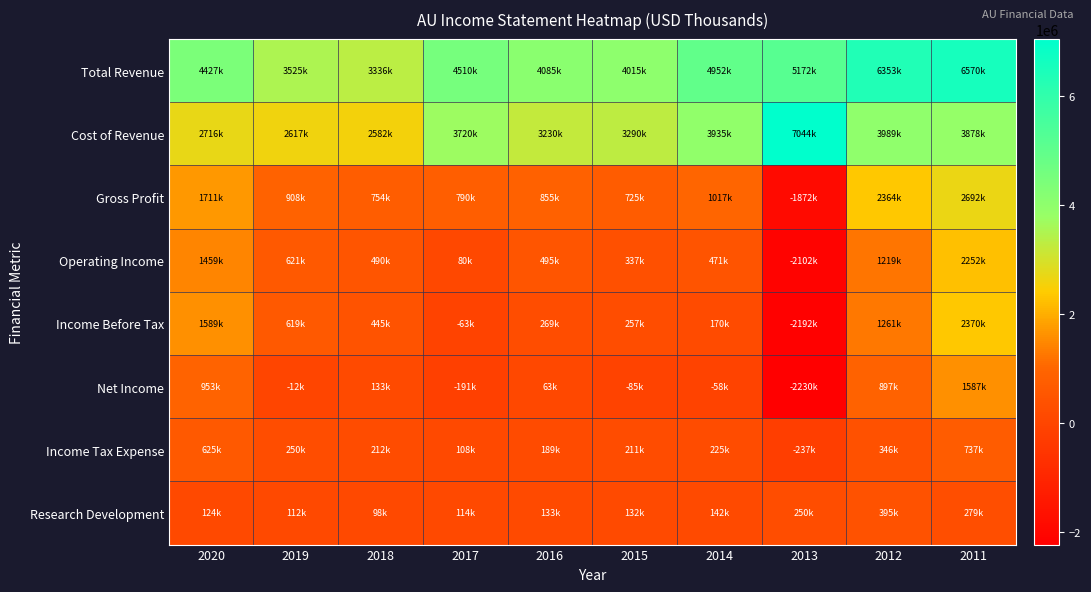

Which series has the widest spread of values?

Gross Profit